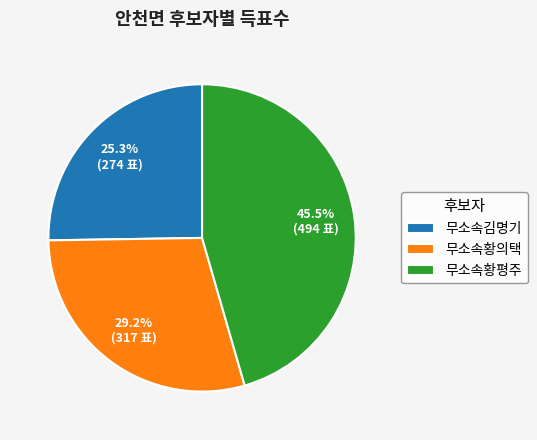

What percentage is the 무소속김명기 slice, to the nearest percent?

25%